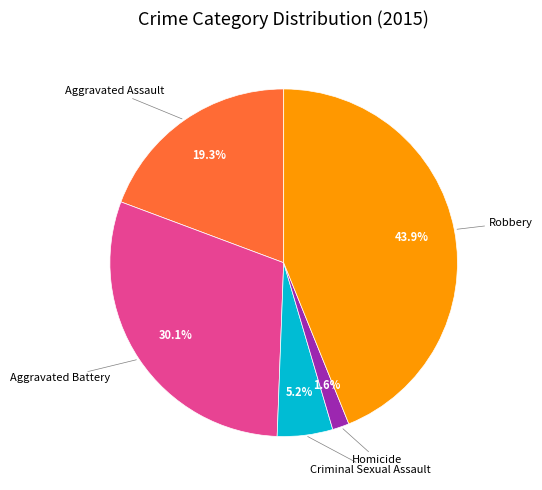

Is there a majority slice in this chart?

No